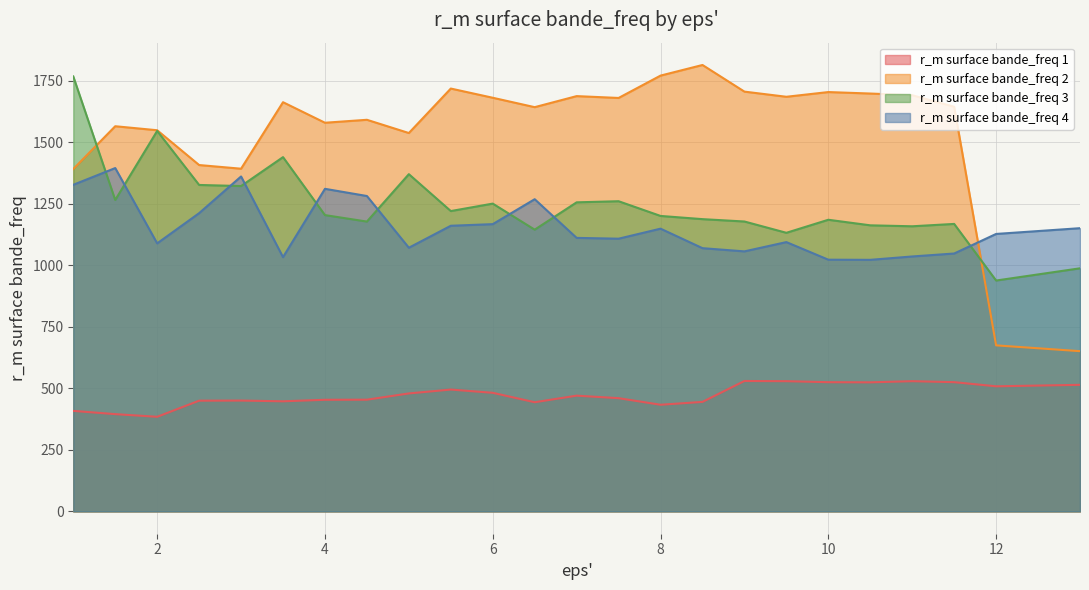

Count the number of data series in this chart.

4